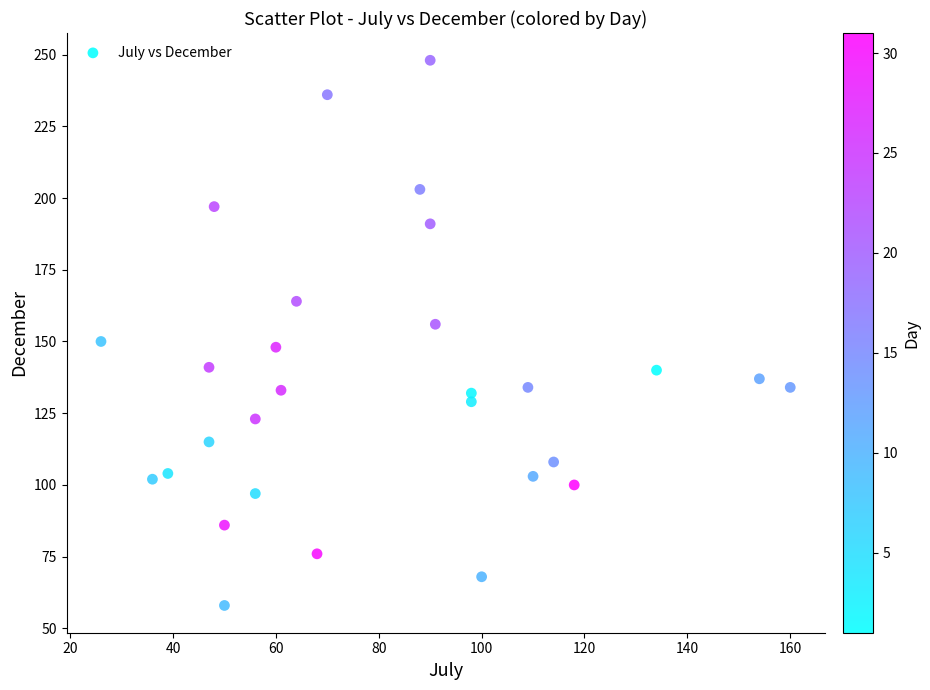

What is the range of Y values (max minus min)?

190